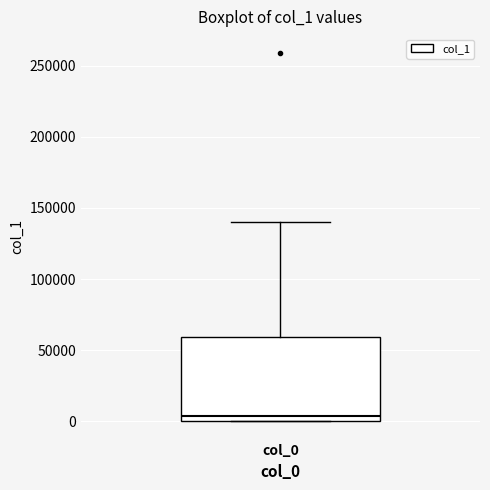

Read this box plot against the y-axis: the position of the median line, the range covered by the box, and the ends of both whiskers. The values are not printed on the chart, so give them approximately, as read against the axis.

median 5000, box 0 to 60000, whiskers 0 to 140000